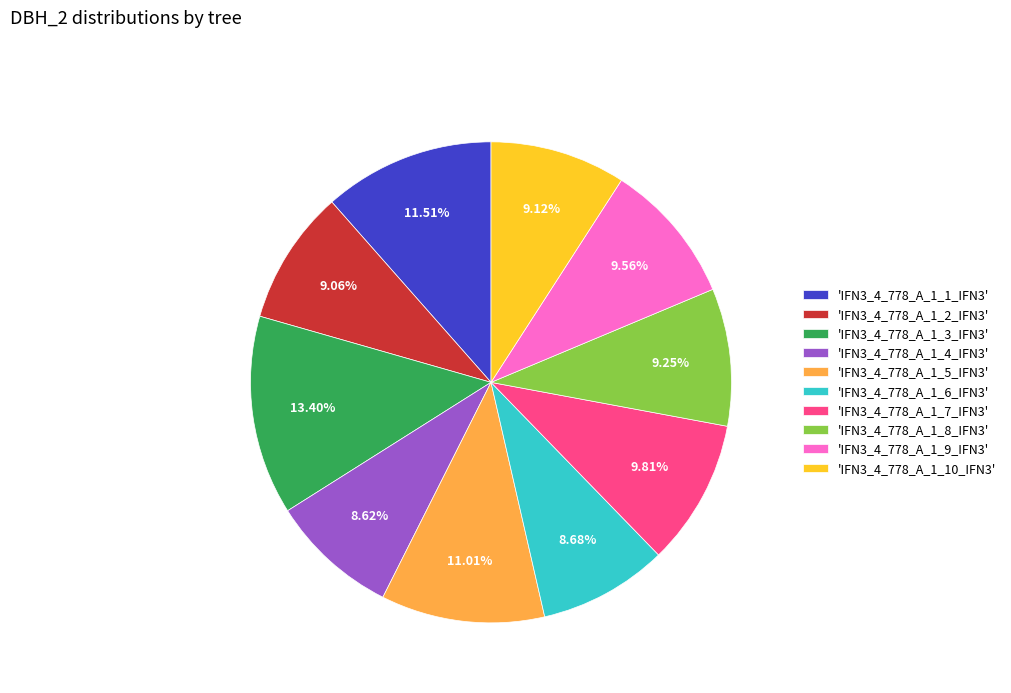

Approximately how many times larger is the value at 'IFN3_4_778_A_1_10_IFN3' compared to 'IFN3_4_778_A_1_9_IFN3'?

1.0